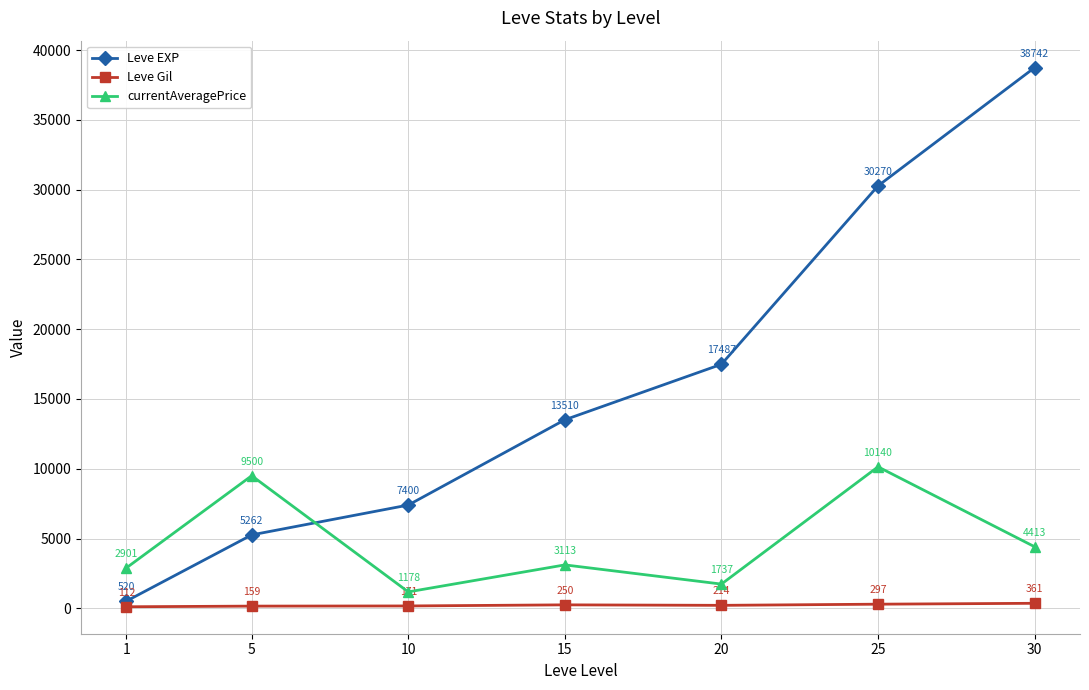

What is the sum of the Leve EXP values at 10 and 5?

12661.7